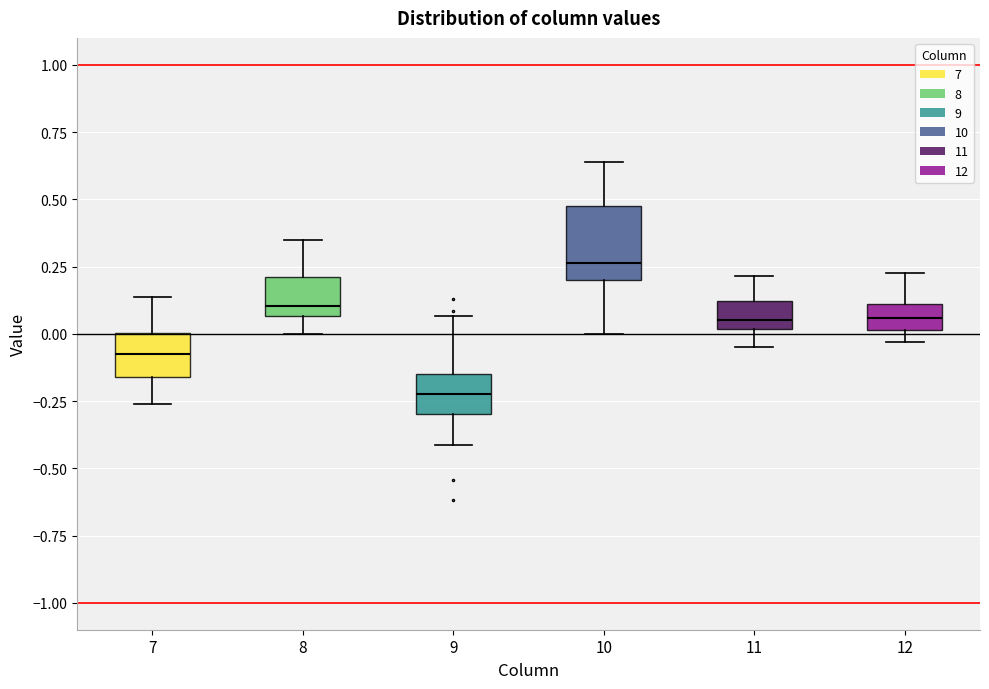

Reading left to right, transcribe this box plot: for each box, give where its median line is, the range the box spans, and where its two whiskers end, as read against the y-axis. The values are not printed on the chart, so give them approximately, as read against the axis.

7: median -0.10, box -0.15 to 0.00, whiskers -0.25 to 0.15
8: median 0.10, box 0.05 to 0.20, whiskers 0.00 to 0.35
9: median -0.20, box -0.30 to -0.15, whiskers -0.40 to 0.05
10: median 0.25, box 0.20 to 0.50, whiskers 0.00 to 0.65
11: median 0.05, box 0.00 to 0.10, whiskers -0.05 to 0.20
12: median 0.05, box 0.00 to 0.10, whiskers -0.05 to 0.25